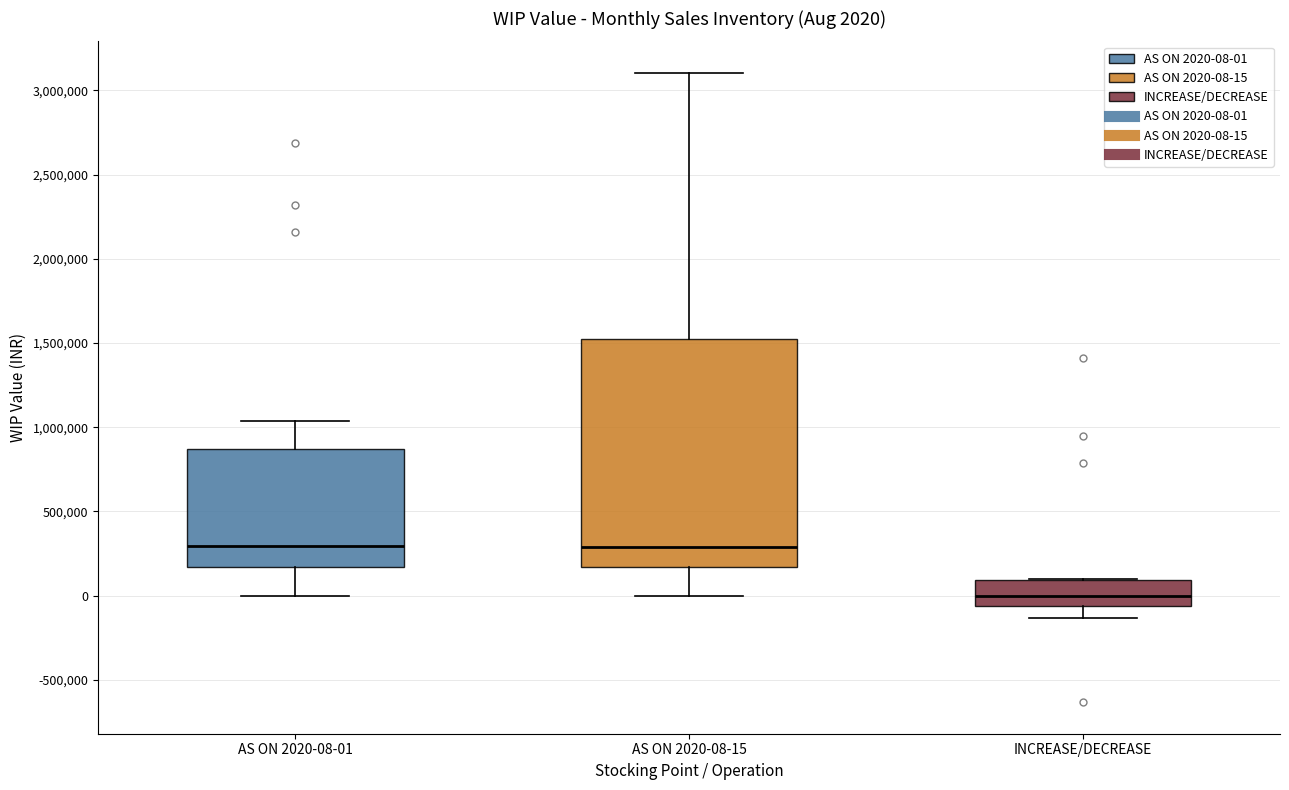

Which box is the tallest, from its lower edge to its upper edge?

AS ON 2020-08-15